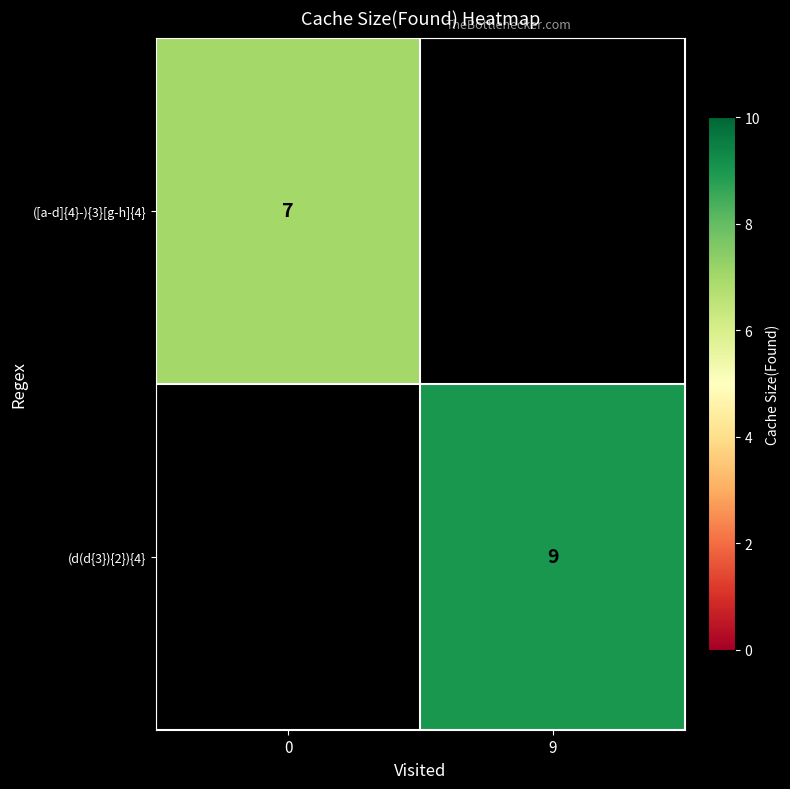

Is it true that ([a-d]{4}-){3}[g-h]{4} equals 13 at 0?

False